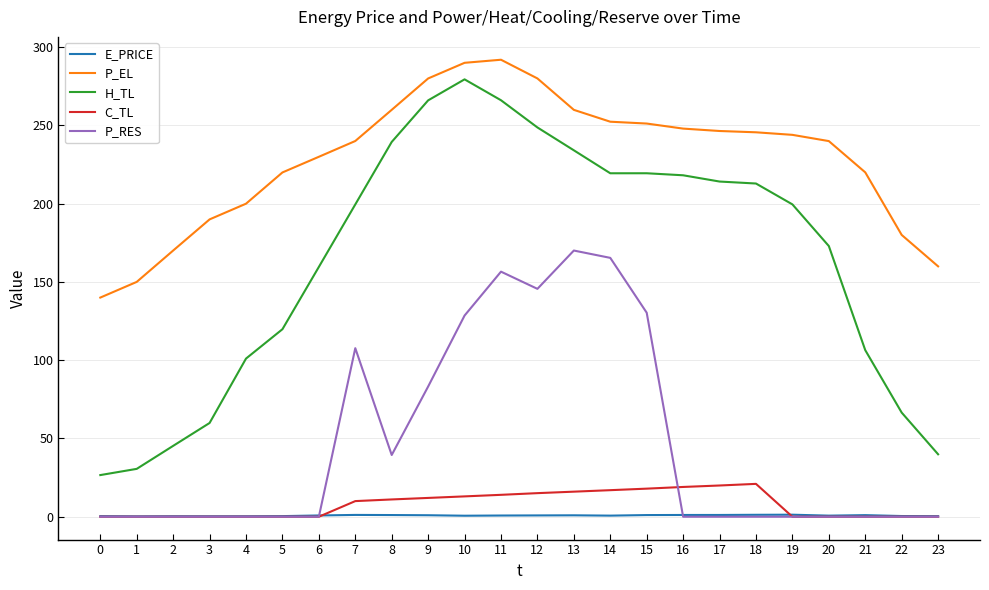

What is the sum of the H_TL values at 2 and 23?

85.2